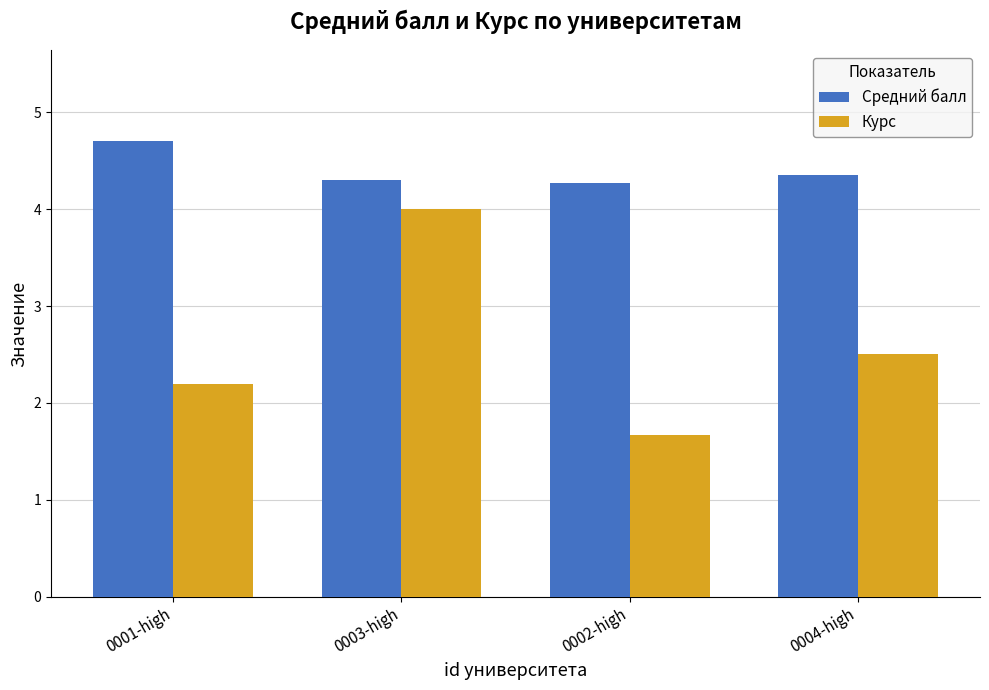

Is it true that Курс equals 2.5 at 0004-high?

True